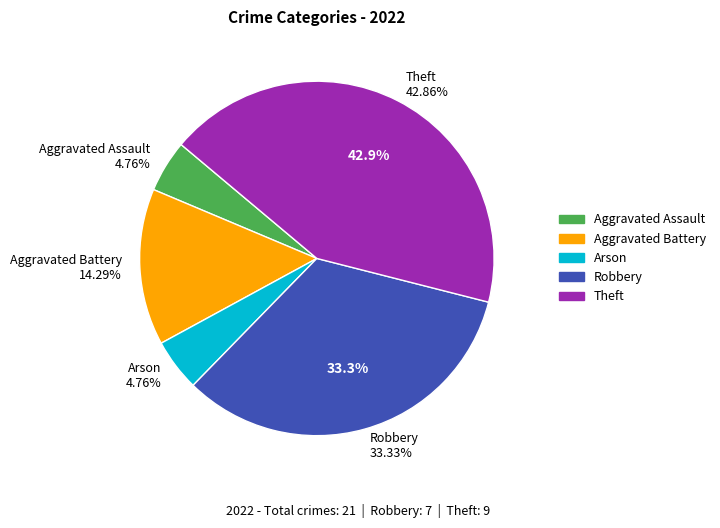

Is there a majority slice in this chart?

No